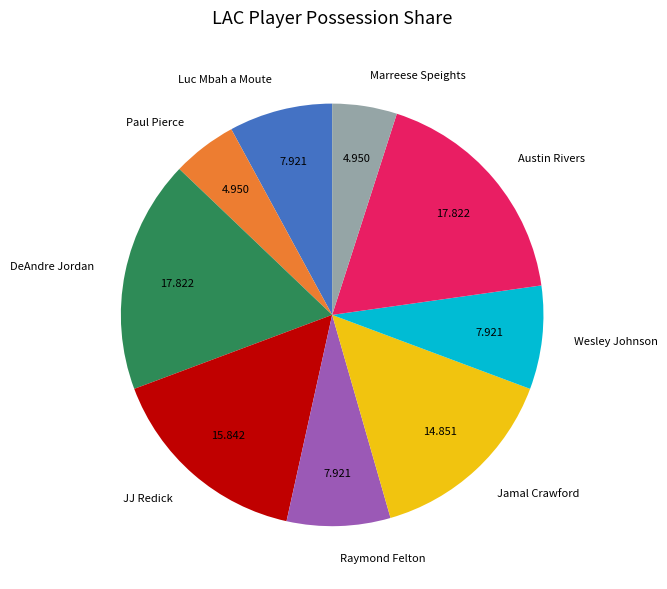

Do DeAndre Jordan and Jamal Crawford together represent more than half of the pie?

No